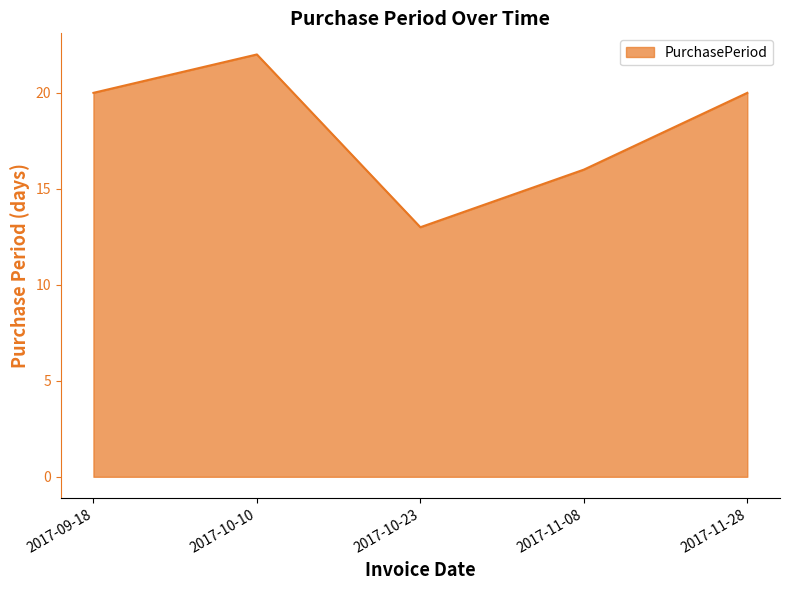

True or false: the data shows 9 at 2017-10-23.

False